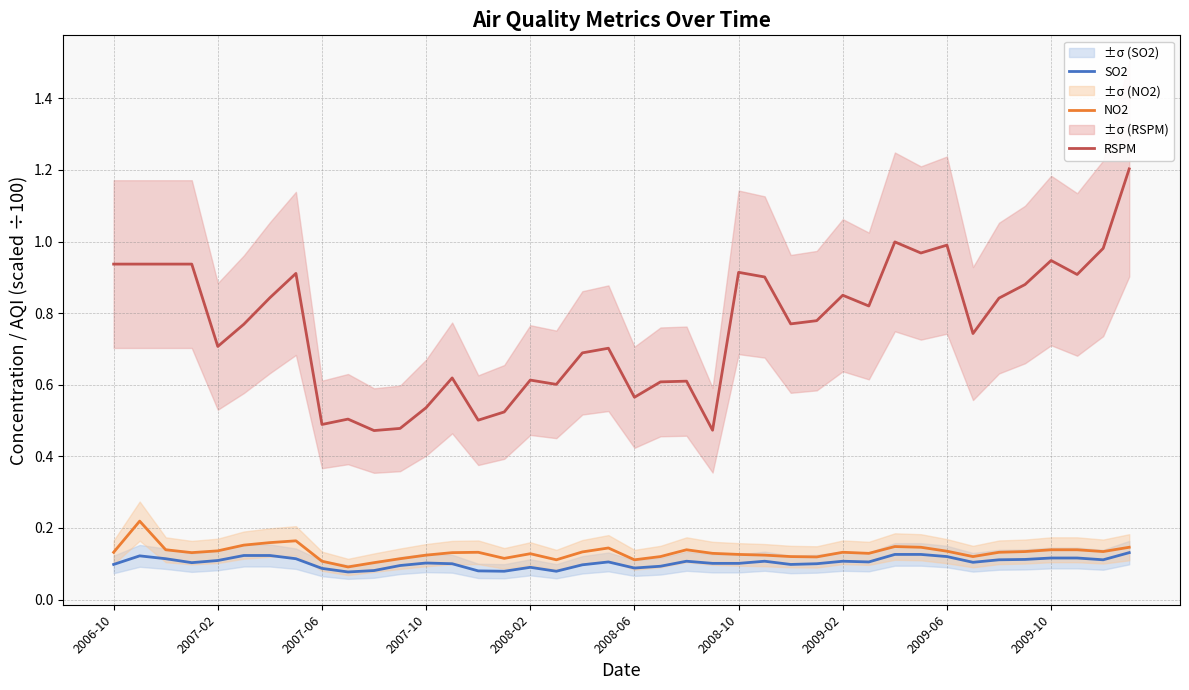

What position from the right is 15?

25